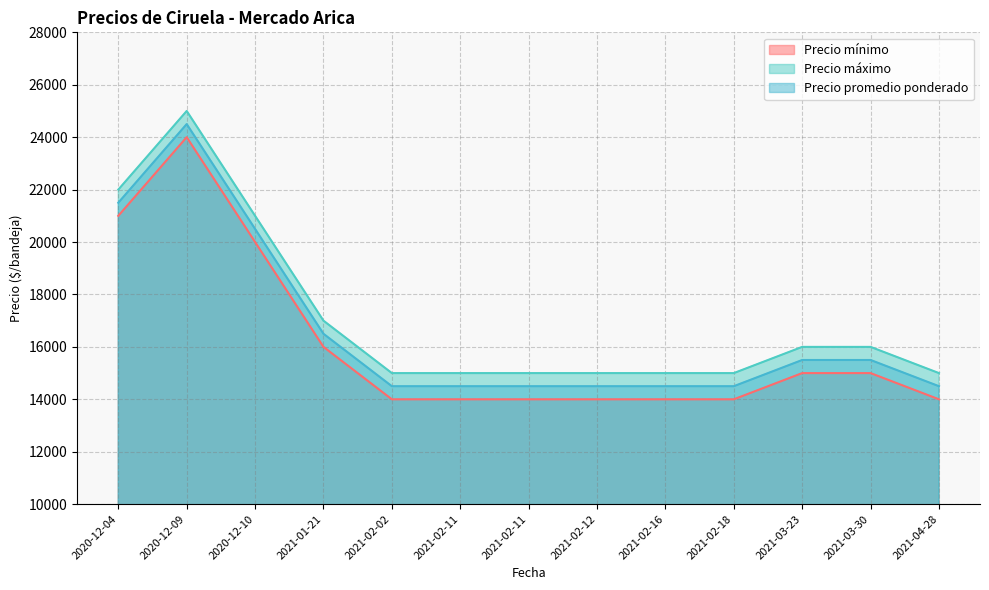

At how many categories does at least one series exceed 17542?

3